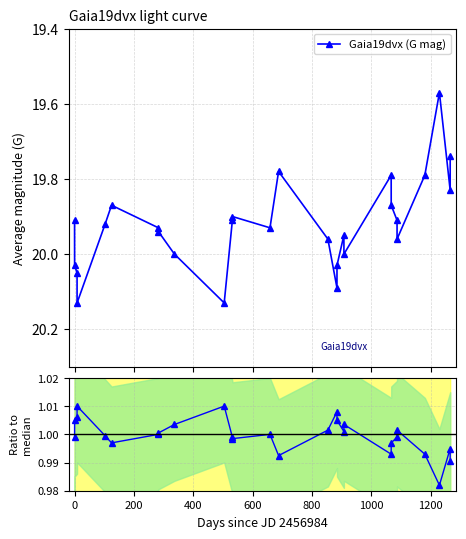

True or false: Gaia19dvx (G mag) has more than 0 points higher than both neighbors.

True